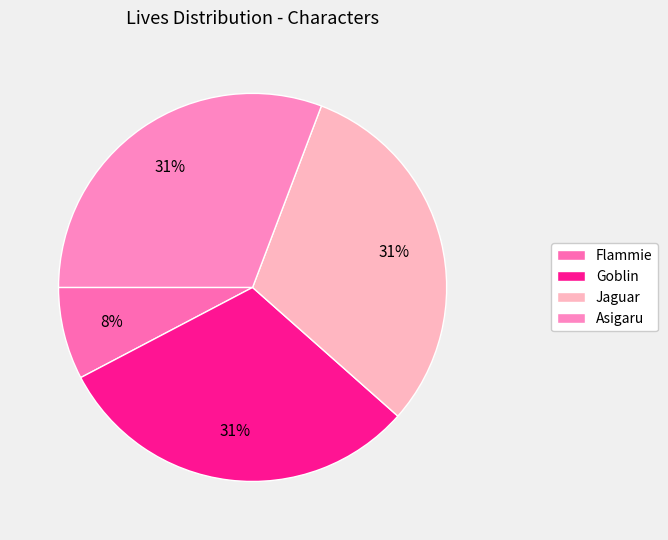

Is Asigaru the majority of the pie?

No